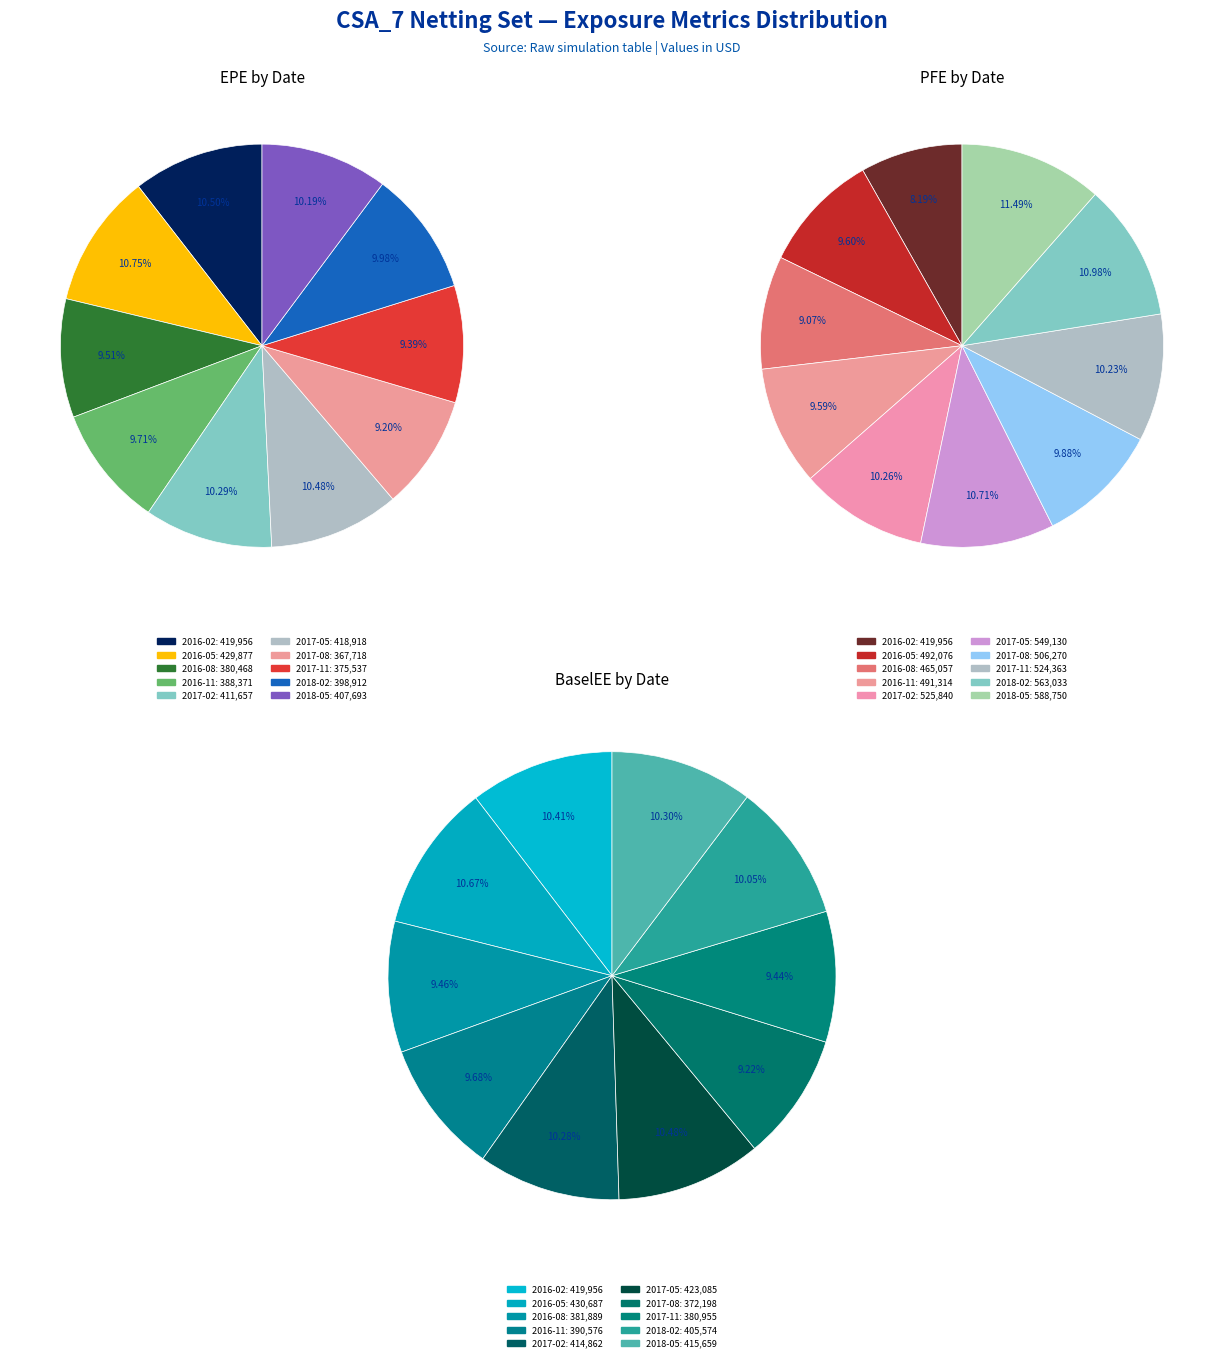

True or false: 2016-11-28 accounts for 1% of the total.

False